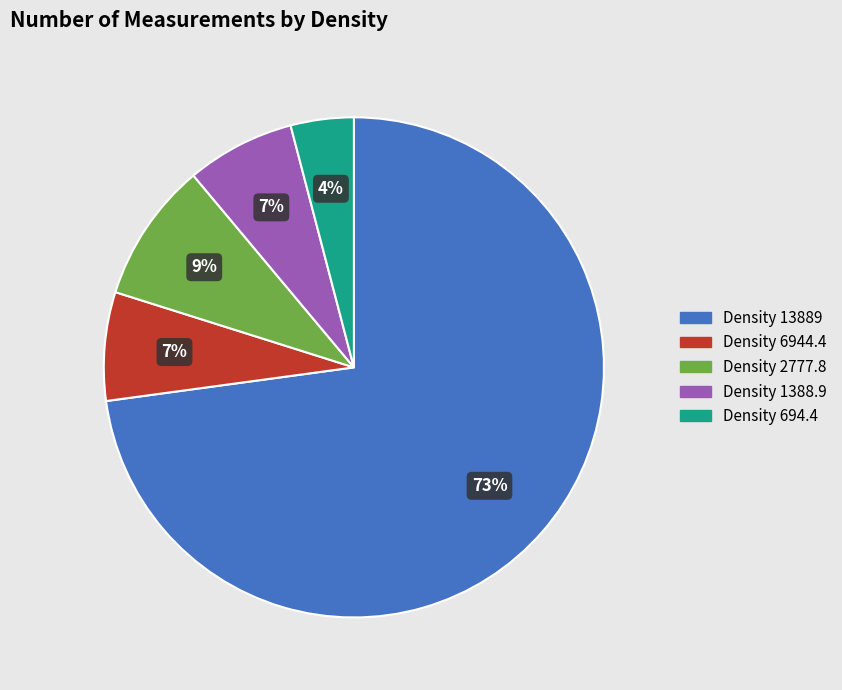

What is the ratio of the value at Density 6944.4 to the value at Density 2777.8?

0.8